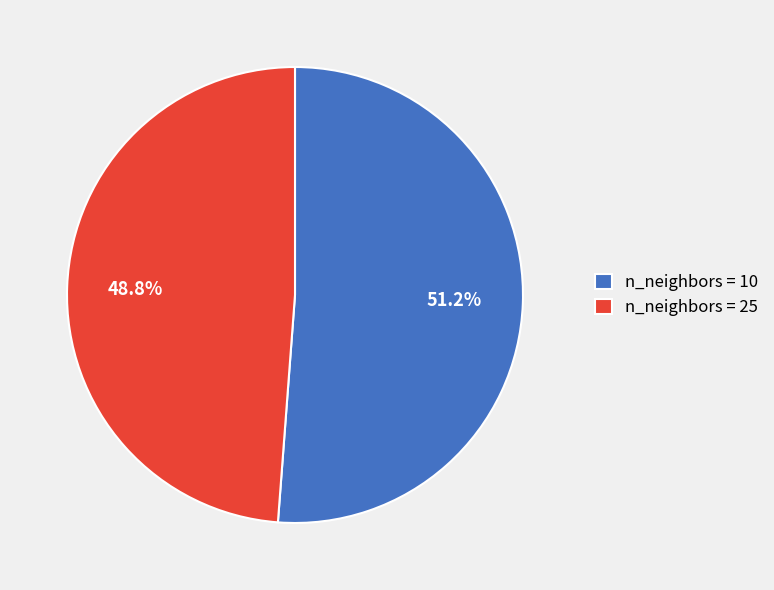

What is the total percentage of n_neighbors = 25 and n_neighbors = 10?

100.0%